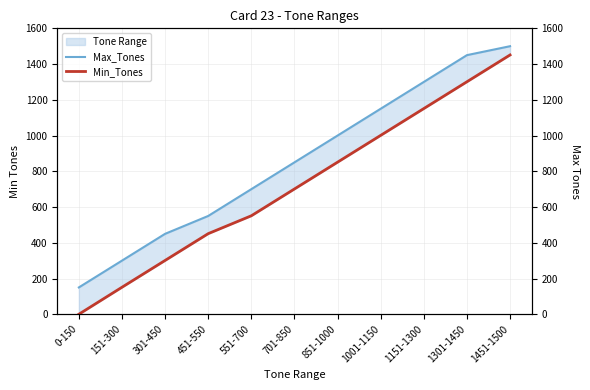

How many values in Min_Tones are above zero?

10